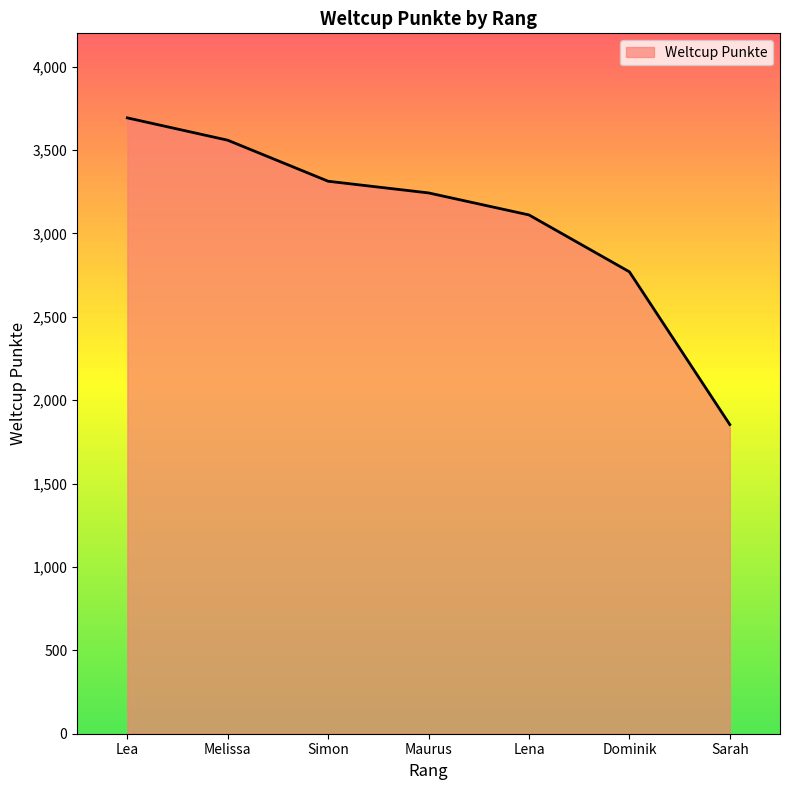

Where is the data nearest to the value 2773?

Dominik